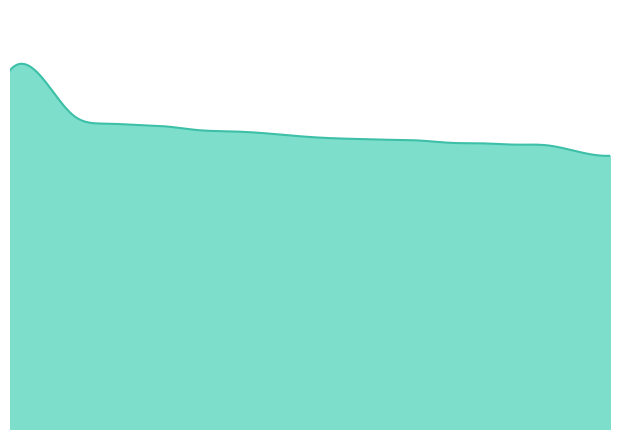

How many lines are shown in the chart?

1